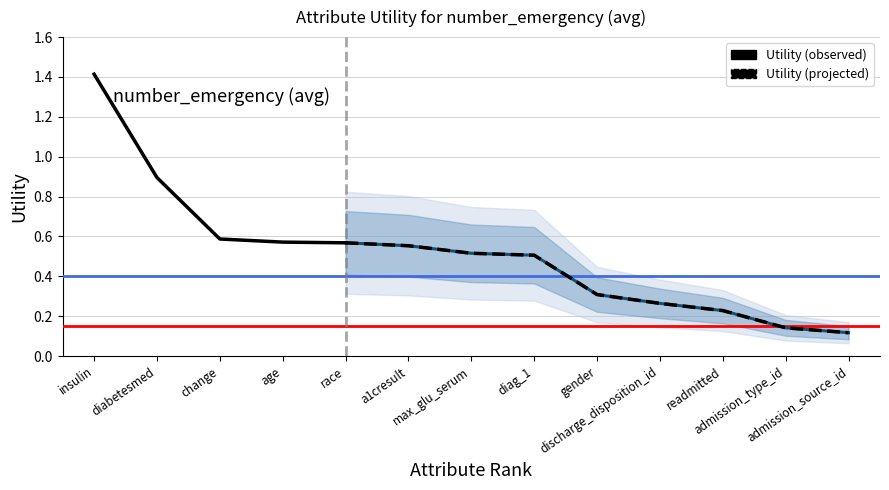

Reading left to right, what are all the values shown in this chart?

1.4	0.9	0.6	0.6	0.6	0.6	0.5	0.5	0.3	0.3	0.2	0.1	0.1